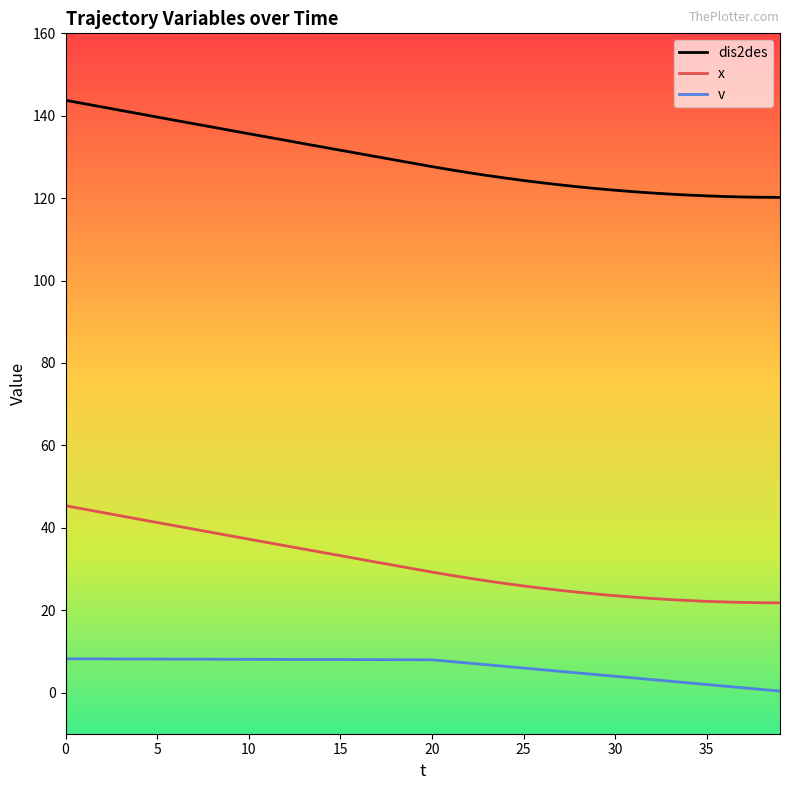

Rank the series by their average value, from highest to lowest.

dis2des, x, v